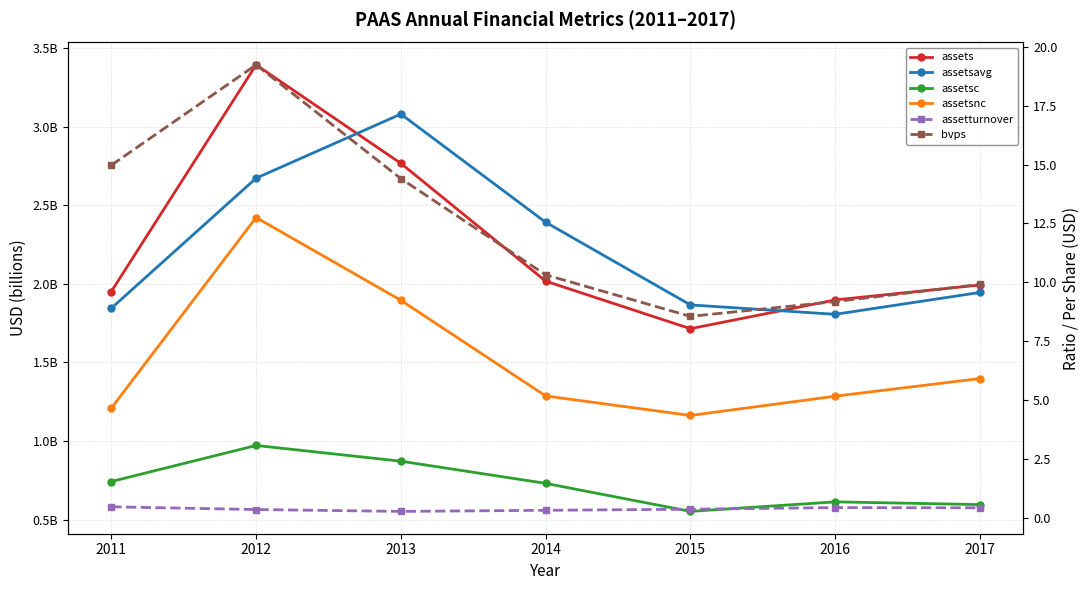

What is the maximum value shown in the chart?

3394625000.0